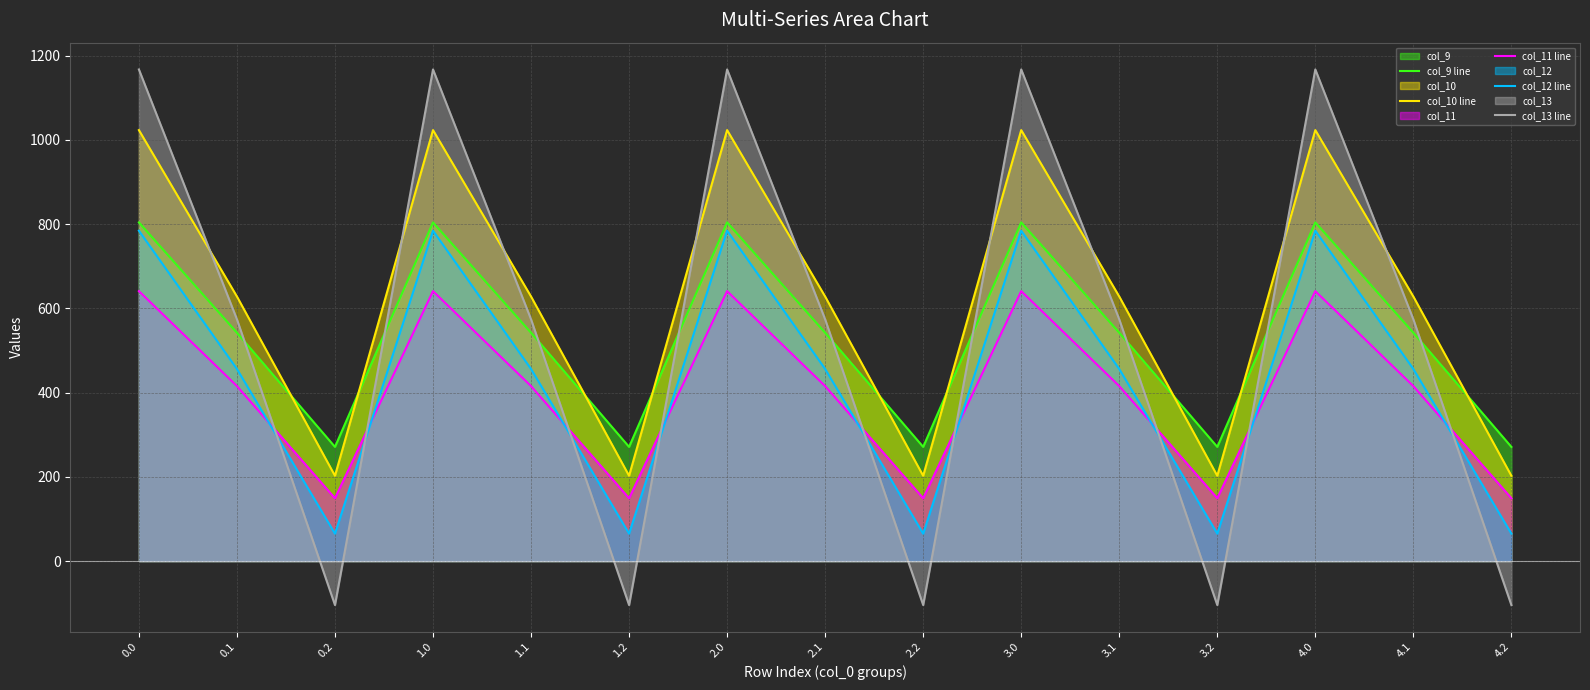

Reading right to left, transcribe all the data shown in this chart.

col_9 line: 271.1	542.1	804.0	271.1	542.1	804.0	271.1	542.1	804.0	271.1	542.1	804.0	271.1	542.1	804.0
col_10 line: 202.5	628.1	1023.2	202.5	628.1	1023.2	202.5	628.1	1023.2	202.5	628.1	1023.2	202.5	628.1	1023.2
col_11 line: 149.1	415.4	640.9	149.1	415.4	640.9	149.1	415.4	640.9	149.1	415.4	640.9	149.1	415.4	640.9
col_12 line: 65.2	456.1	784.4	65.2	456.1	784.4	65.2	456.1	784.4	65.2	456.1	784.4	65.2	456.1	784.4
col_13 line: -104.4	574.0	1167.2	-104.4	574.0	1167.2	-104.4	574.0	1167.2	-104.4	574.0	1167.2	-104.4	574.0	1167.2